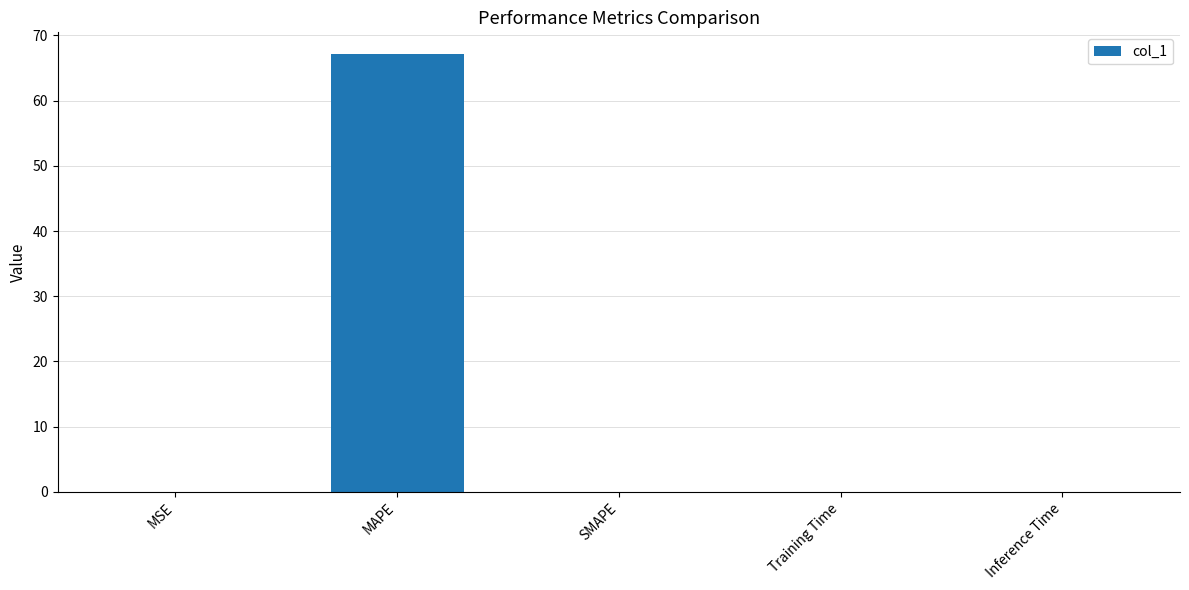

What is the greatest value displayed?

67.1